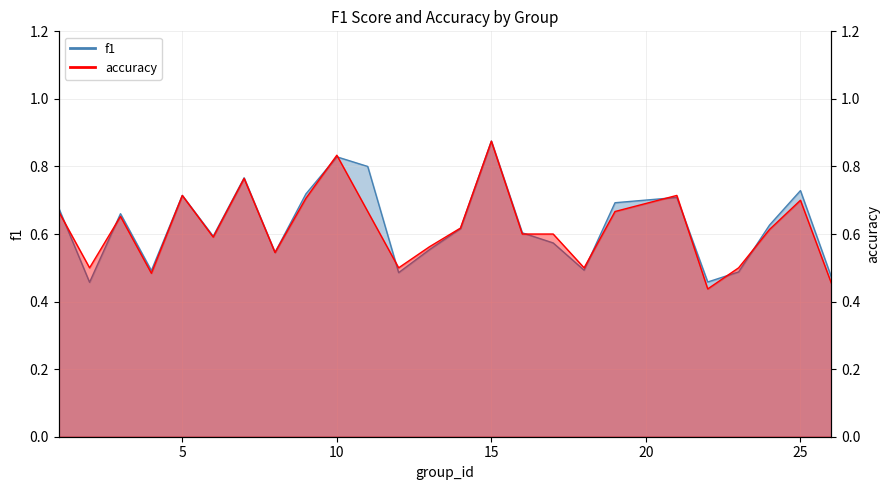

Is the value of accuracy at 25 greater than the value of f1 at 19?

Yes